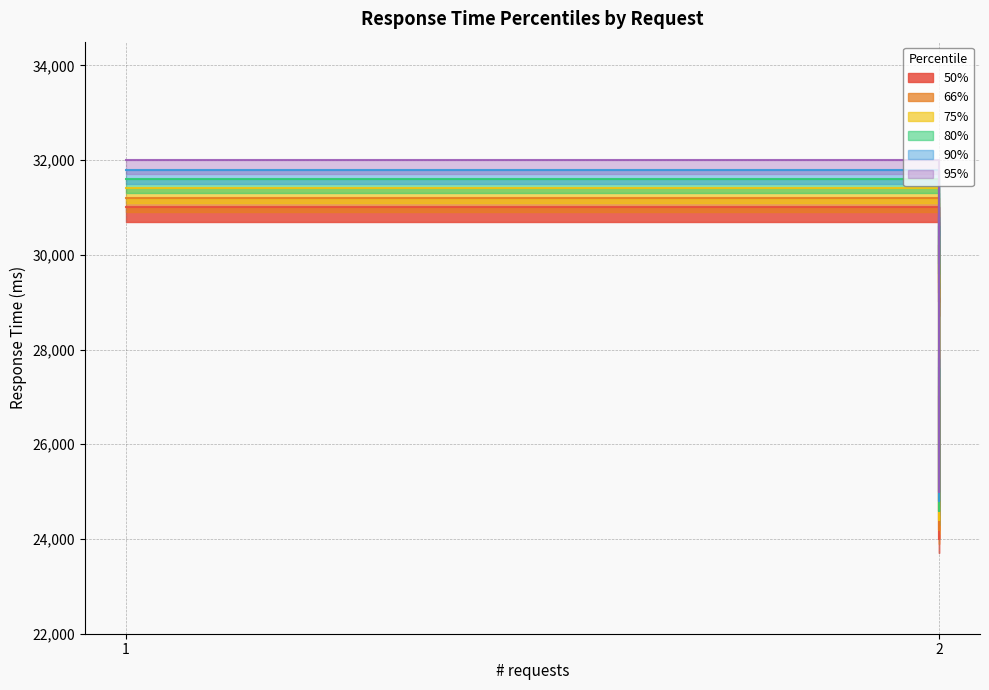

What is the maximum value for 66%?

31200